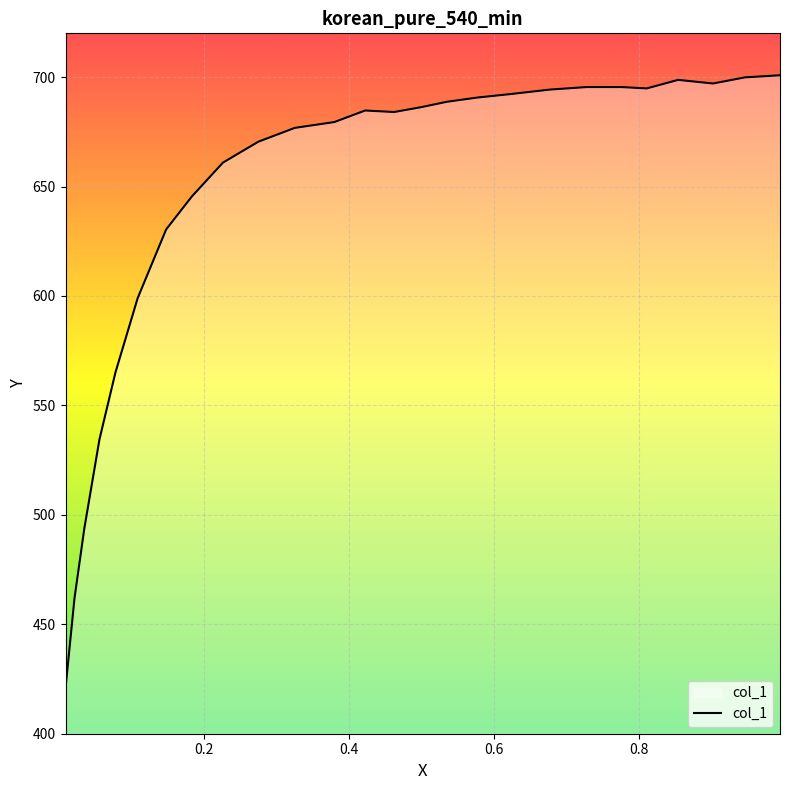

What is the difference between the maximum and minimum values?

280.0